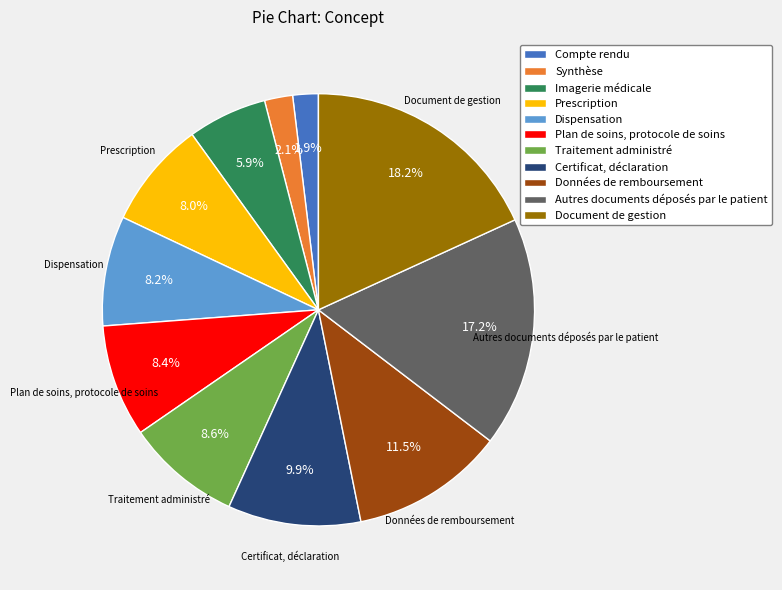

Which category has the biggest portion of the pie?

Document de gestion